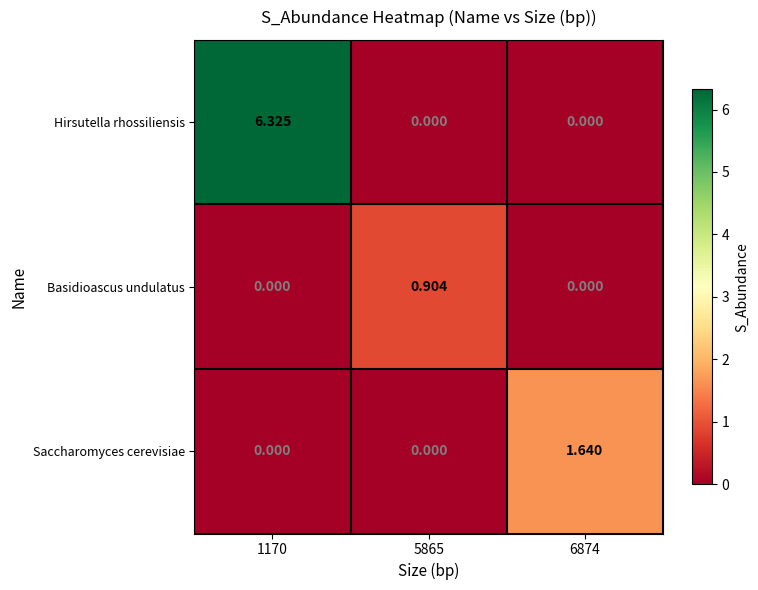

Rank the series by their maximum value, from highest to lowest.

Hirsutella rhossiliensis, Saccharomyces cerevisiae, Basidioascus undulatus